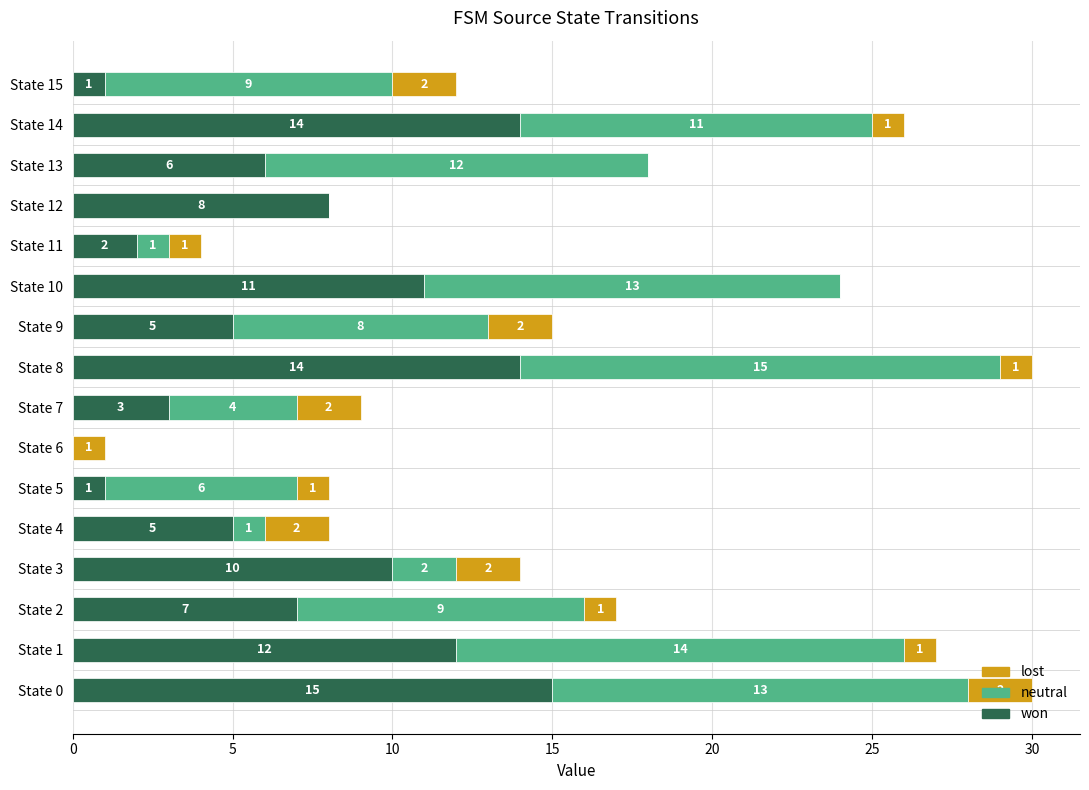

The won series shows 8 at State 12. True or false?

True